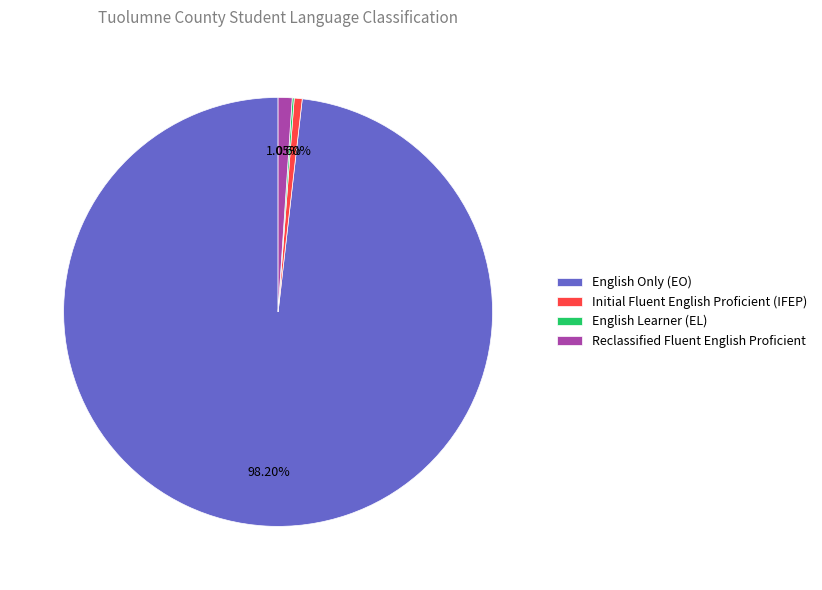

Combined, do English Only (EO) and Reclassified Fluent English Proficient account for over 50%?

Yes